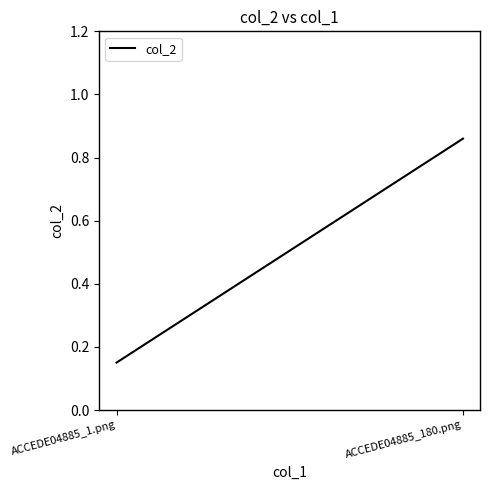

The chart shows a value of 1.2 at ACCEDE04885_180.png. True or false?

False